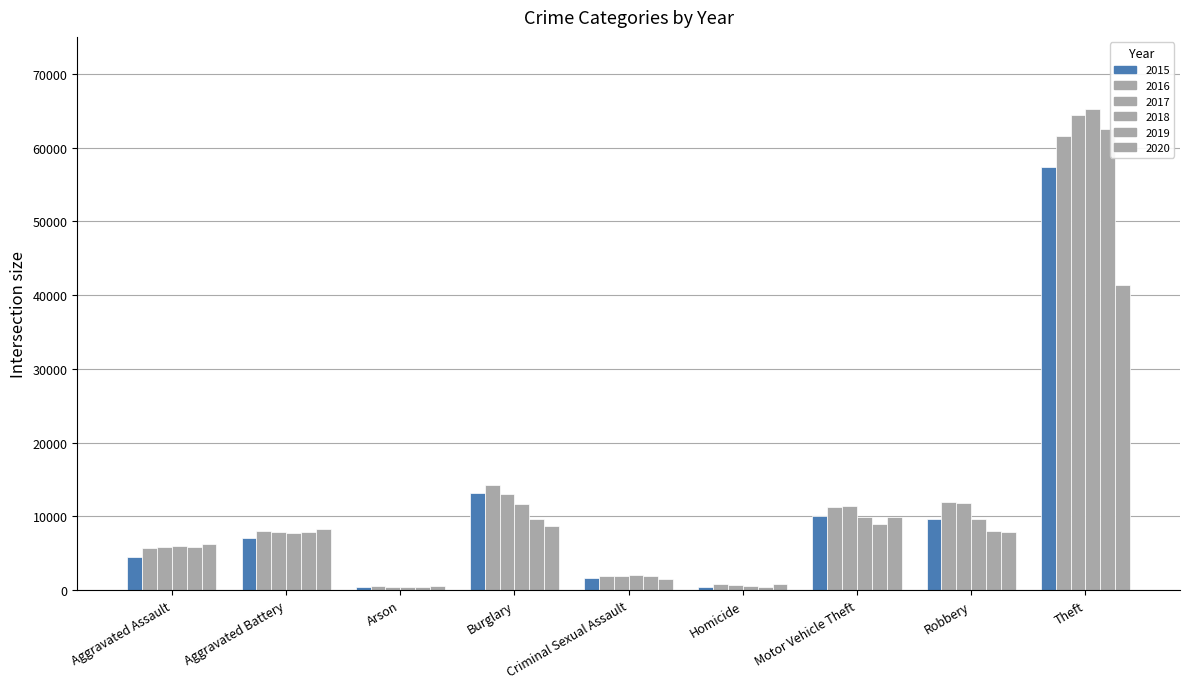

At which category does the chart reach its minimum across all series?

Arson